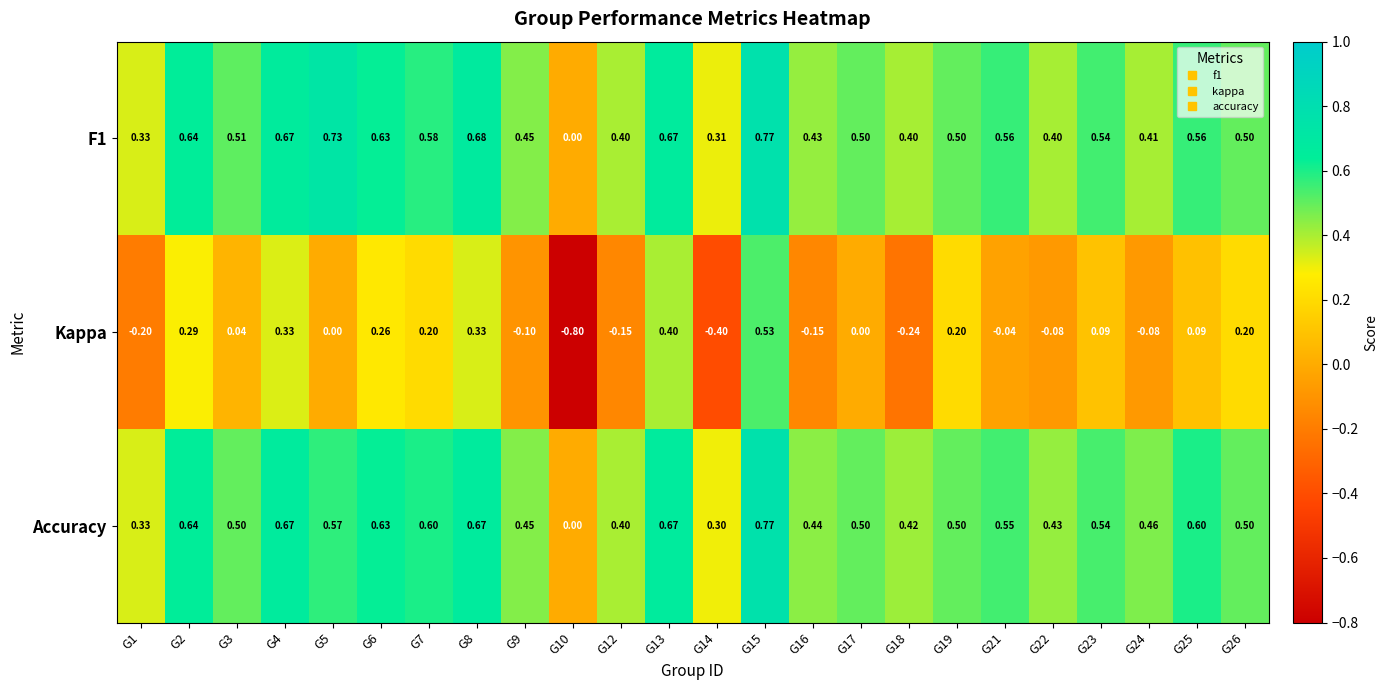

Between G13 and G18, which series saw the biggest shift?

Kappa